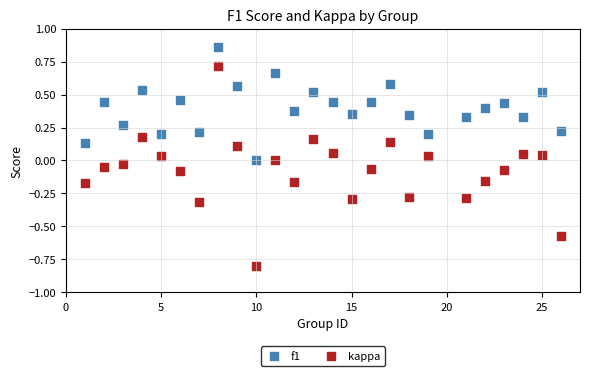

Which series has the widest spread of Y values?

kappa